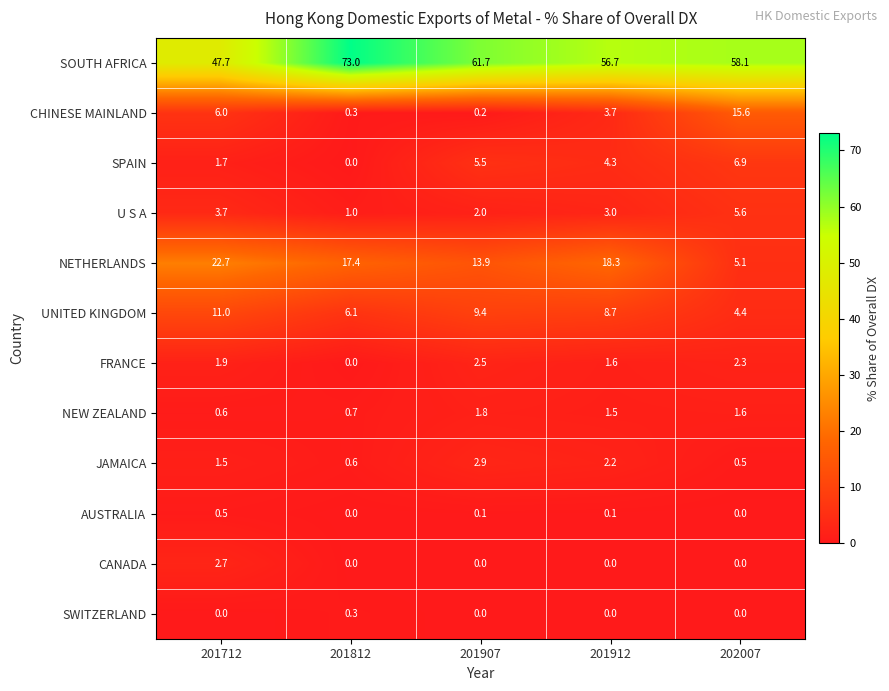

What is the greatest value displayed?

73.0